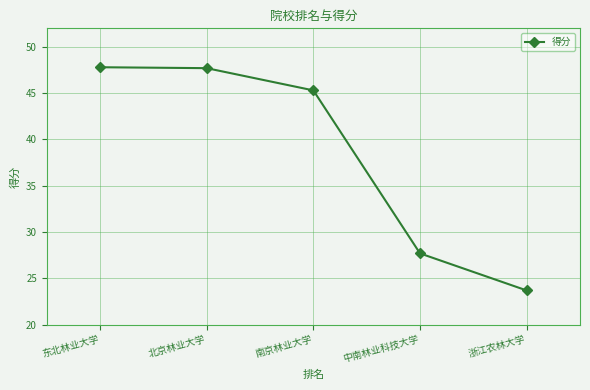

What position from the left is 中南林业科技大学?

4